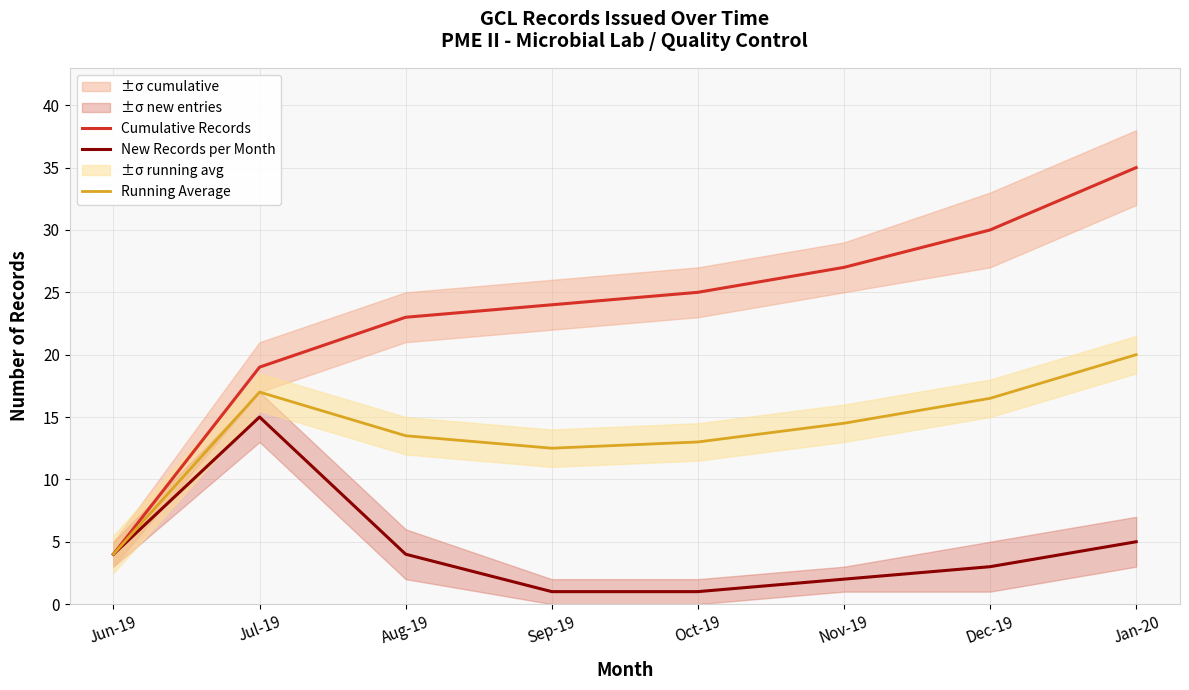

What is the highest value of the Running Average series?

20.0